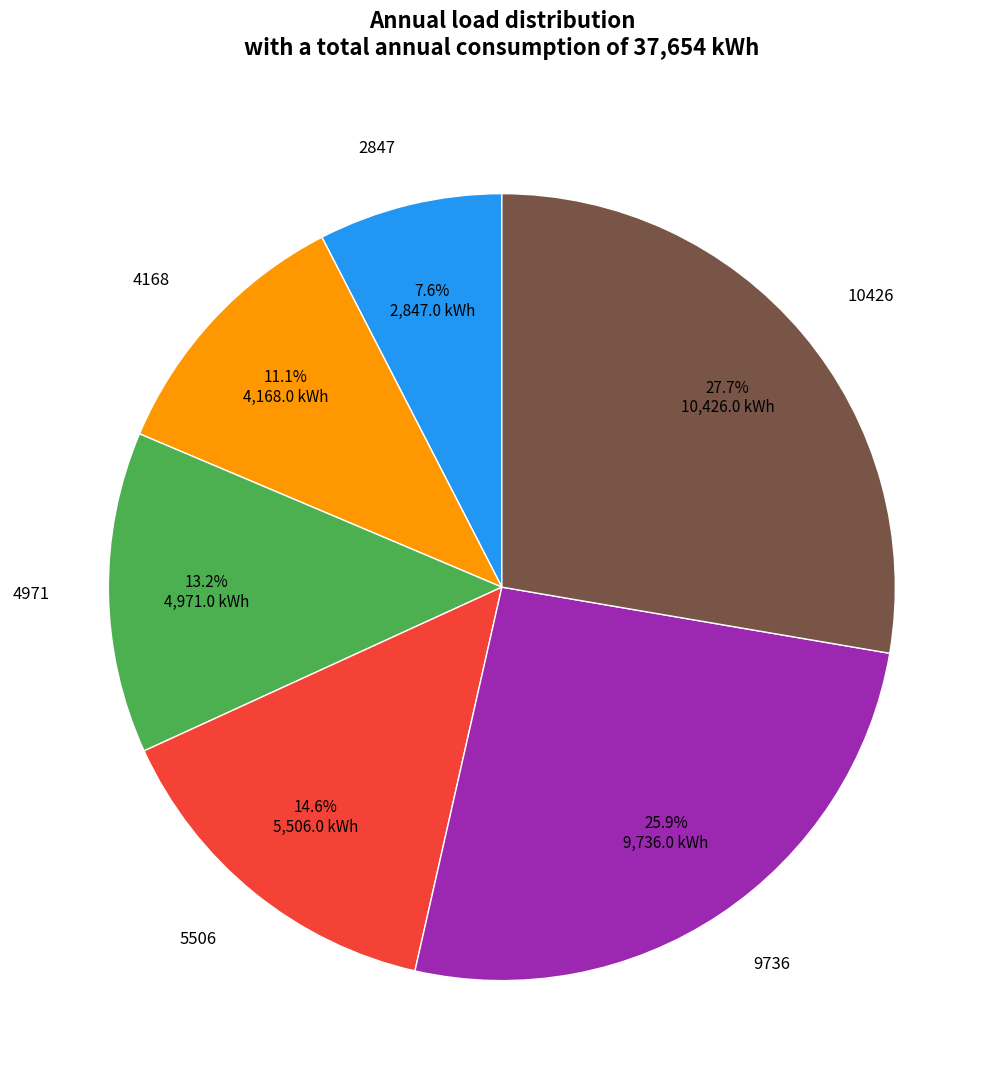

To the nearest percent, what is the difference between the largest and smallest slice percentages?

20%